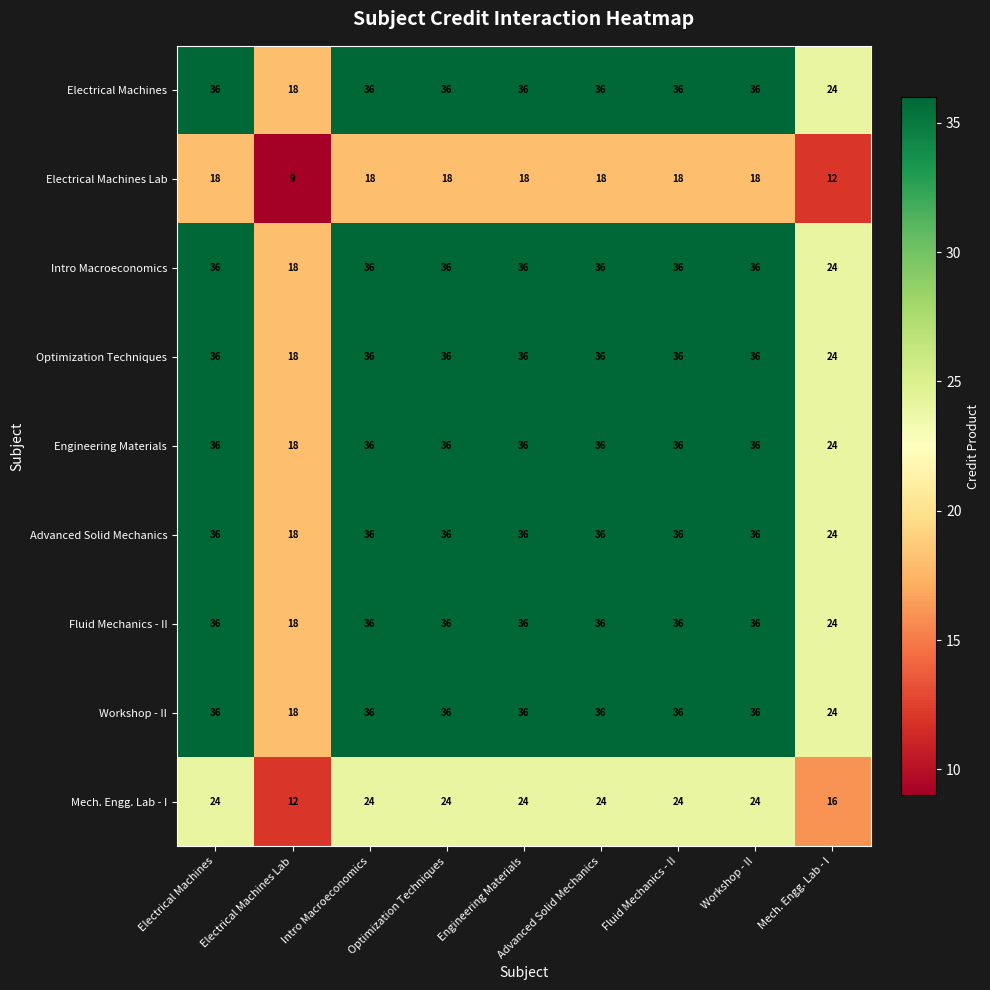

What is the average value of the Optimization Techniques series?

33